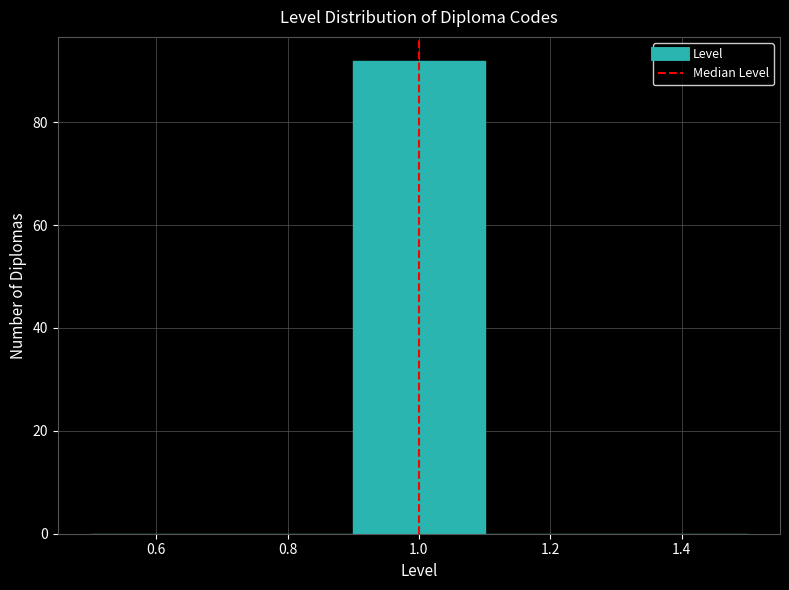

What is the height of the bar covering 0.9 to 1.1 on the x-axis? The values are not printed on the chart, so give them approximately, as read against the axis.

92